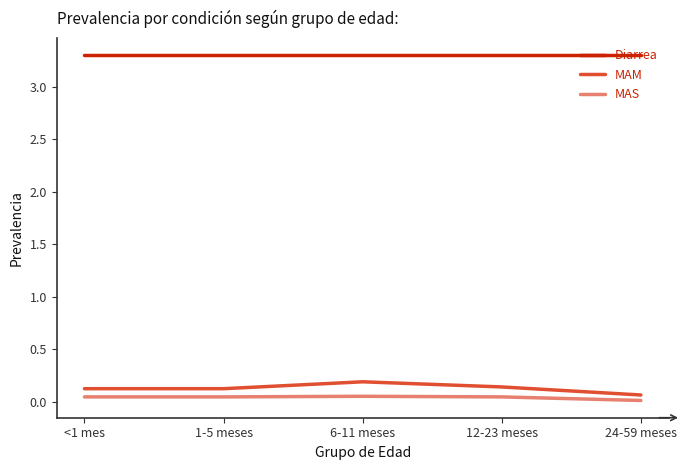

Which category has the lowest value in the MAS series?

24-59 meses